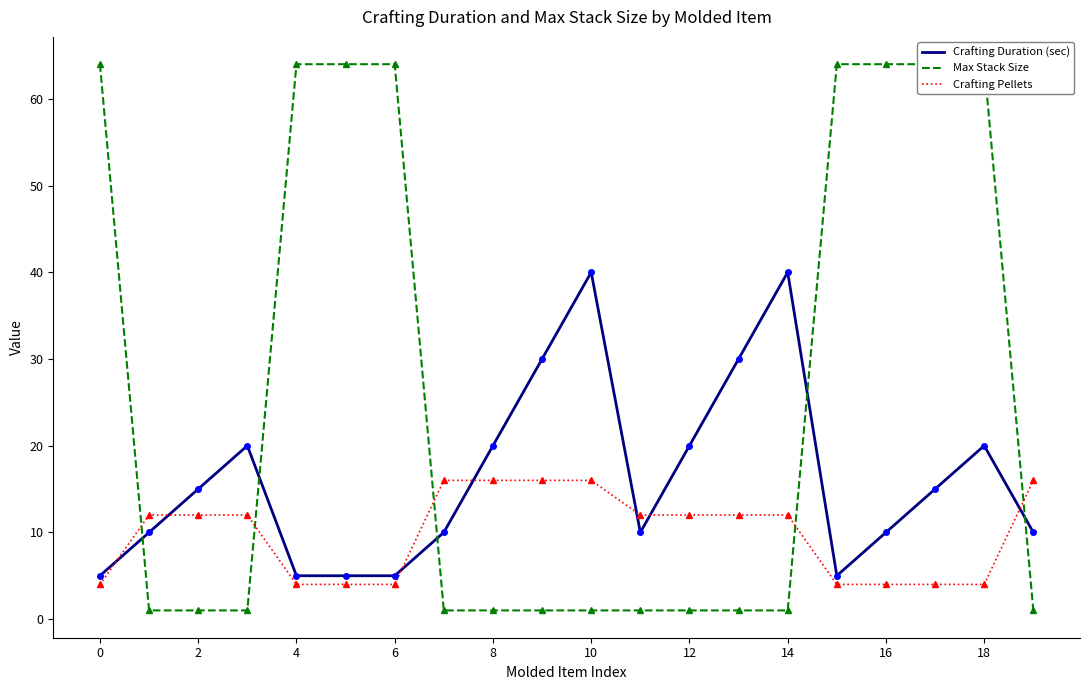

What is the label of the 14th point from the left?

13